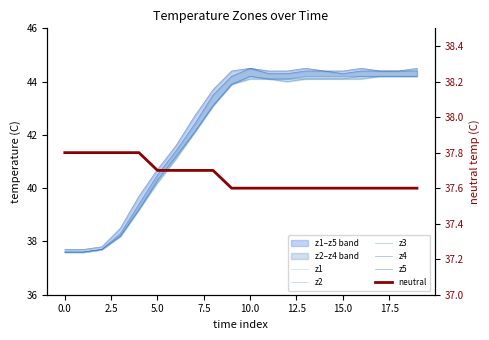

How many lines are shown in the chart?

6